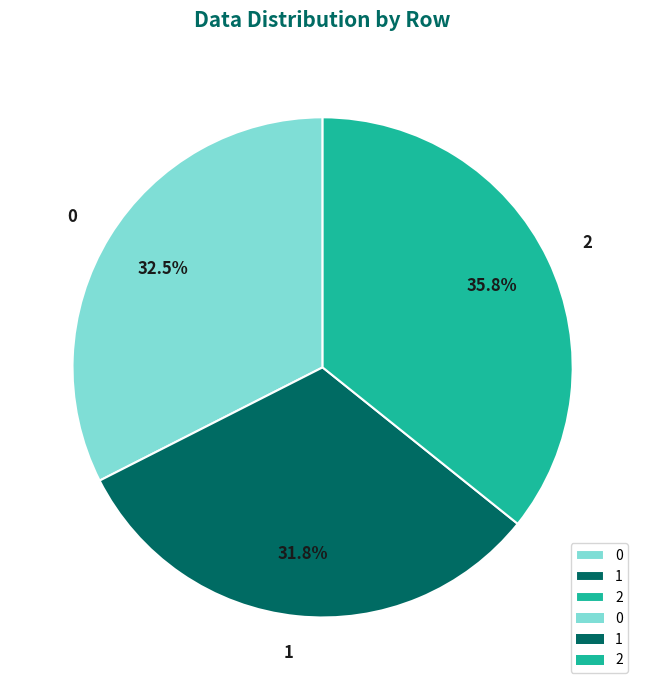

Which category has the biggest portion of the pie?

2